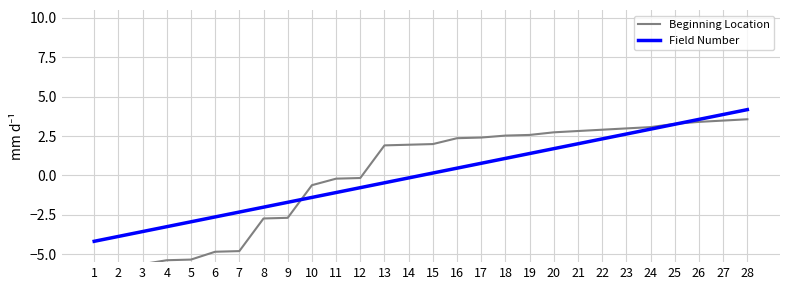

Rank the series by their average value, from highest to lowest.

Beginning Location, Field Number